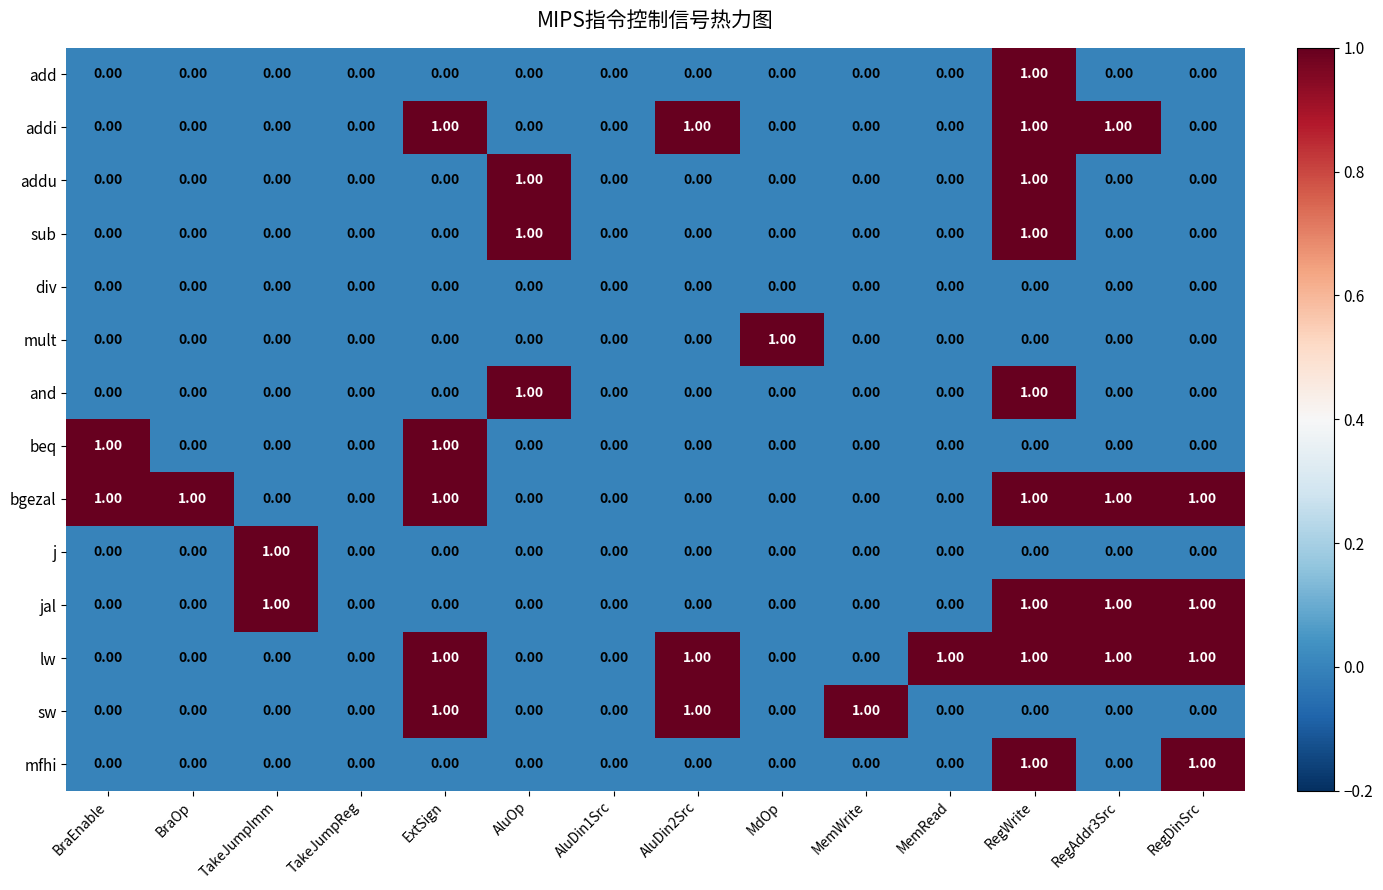

Is the value of bgezal at MemRead greater than the value of jal at RegDinSrc?

No